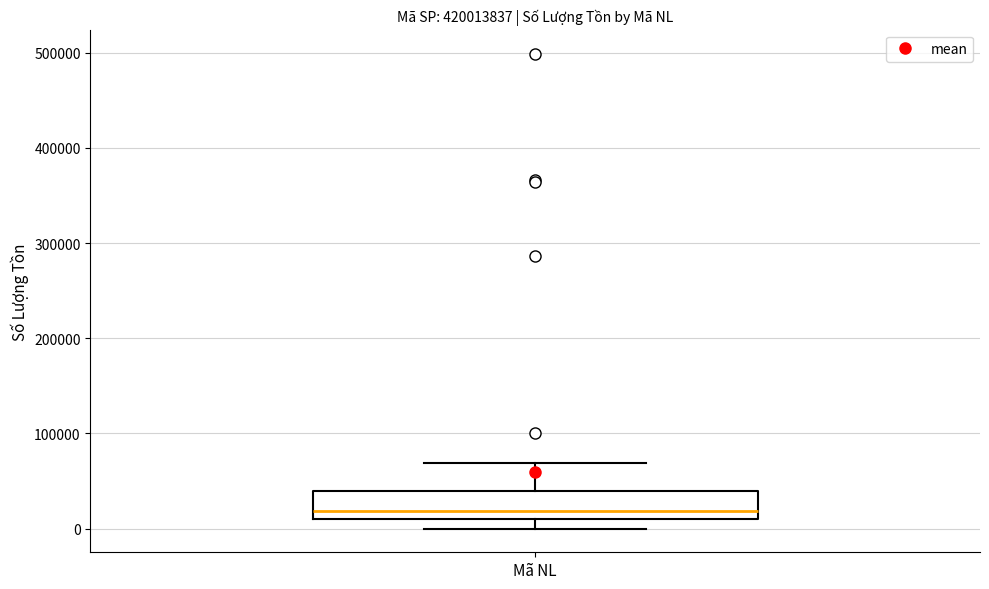

Where is the lower edge of the box for Mã NL on the y-axis? The values are not printed on the chart, so give them approximately, as read against the axis.

10000